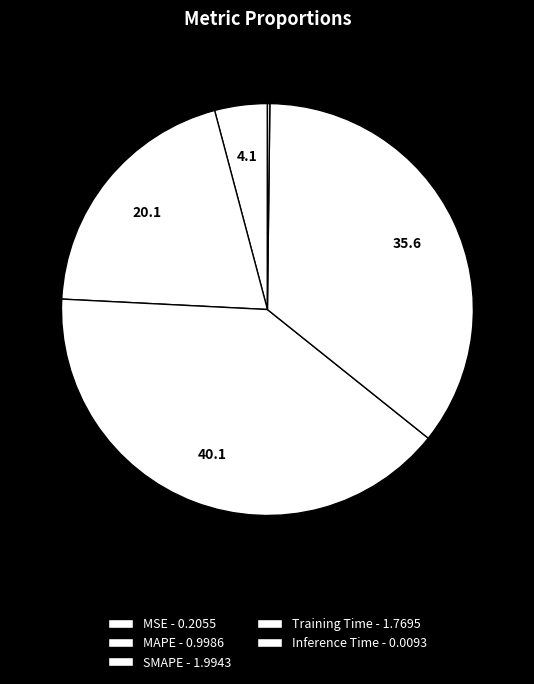

The SMAPE slice represents 27% of the pie. True or false?

False